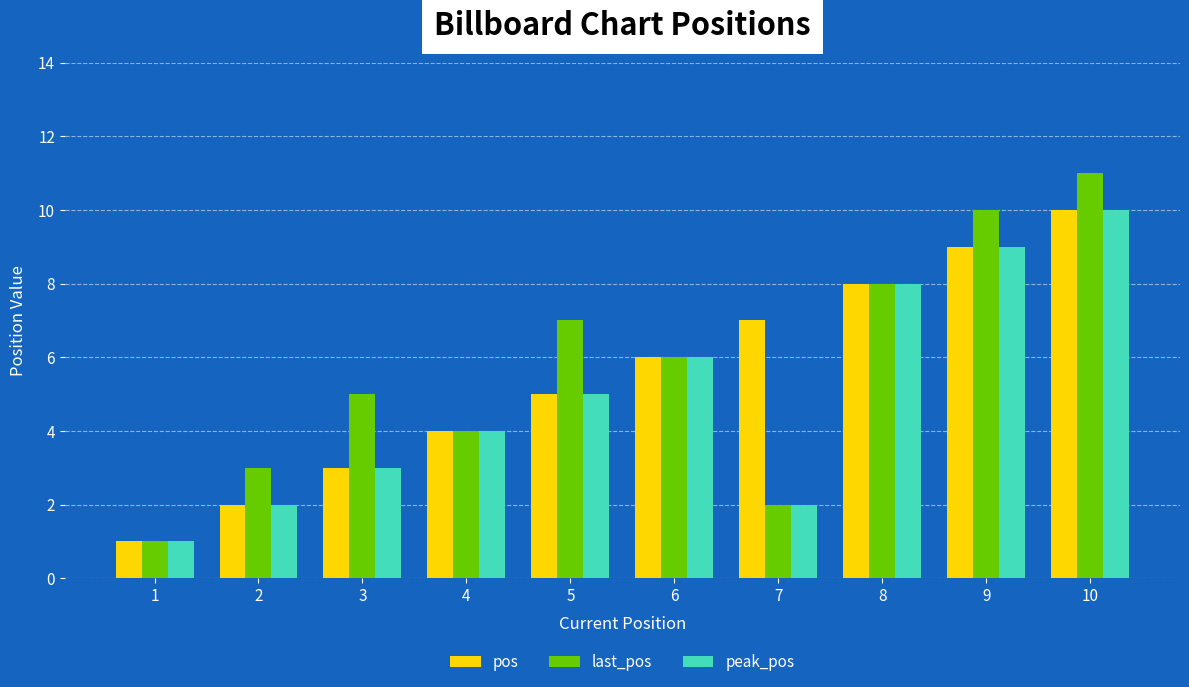

List the labels in order of last_pos value, largest first.

10, 9, 8, 5, 6, 3, 4, 2, 7, 1